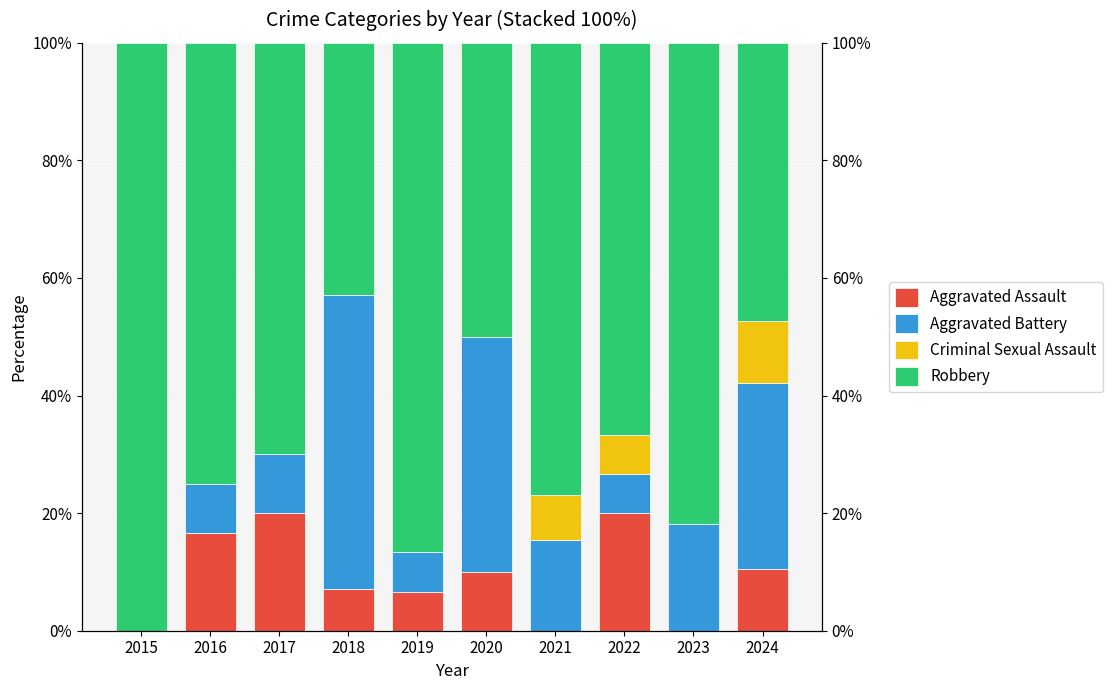

Rank the series at 2021 from highest to lowest value.

Robbery, Aggravated Battery, Criminal Sexual Assault, Aggravated Assault